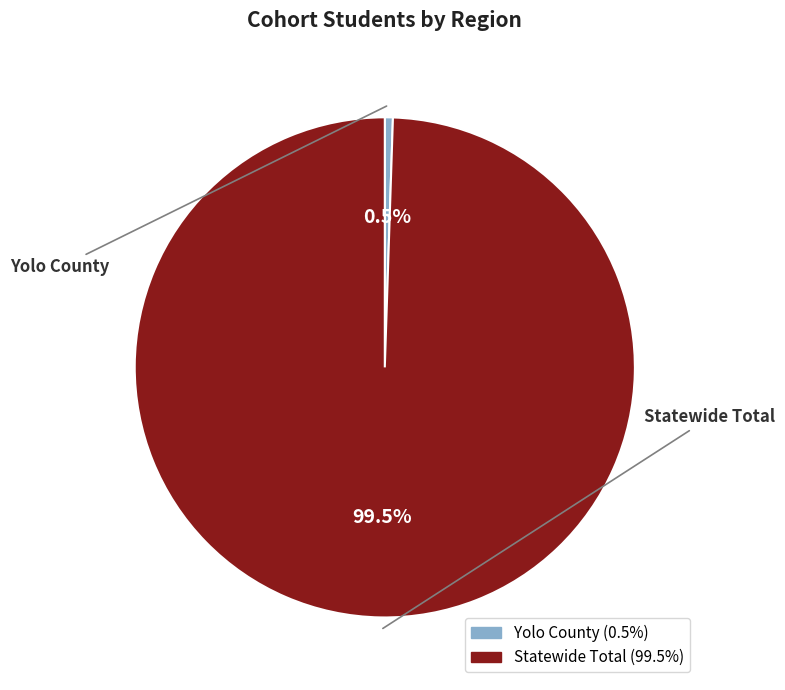

What portion of the pie excludes Yolo County?

99.5%